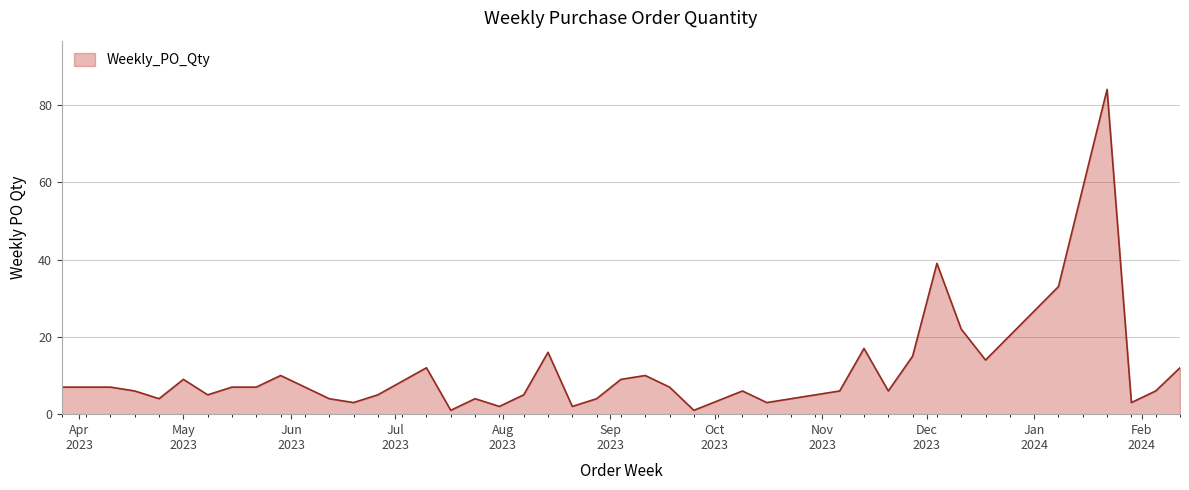

How many lines are shown in the chart?

1